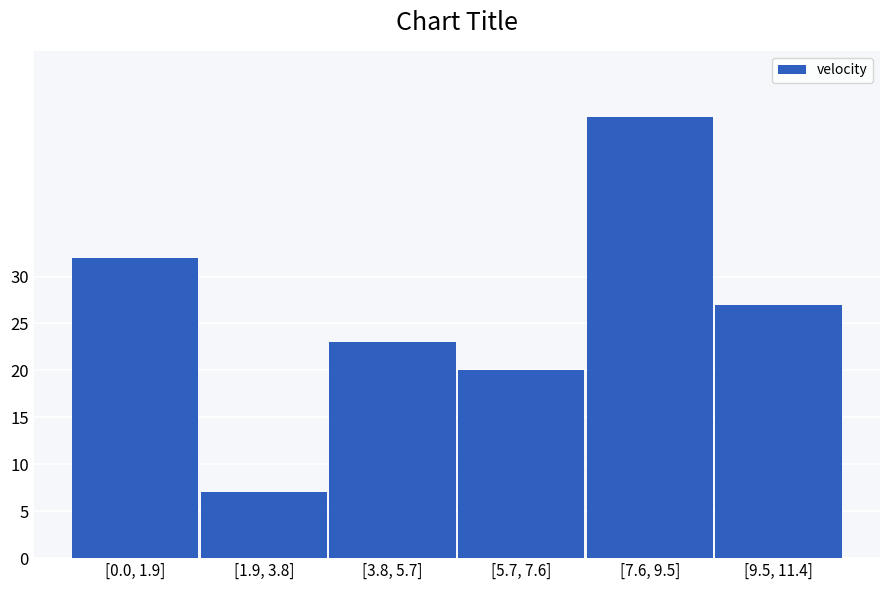

Reading left to right, list all the values displayed in this chart.

32	7	23	20	47	27